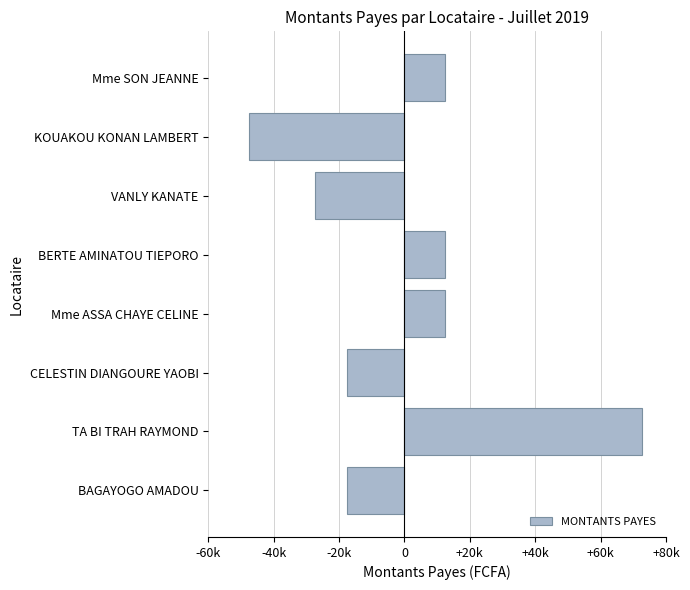

Are the bars horizontal?

Yes